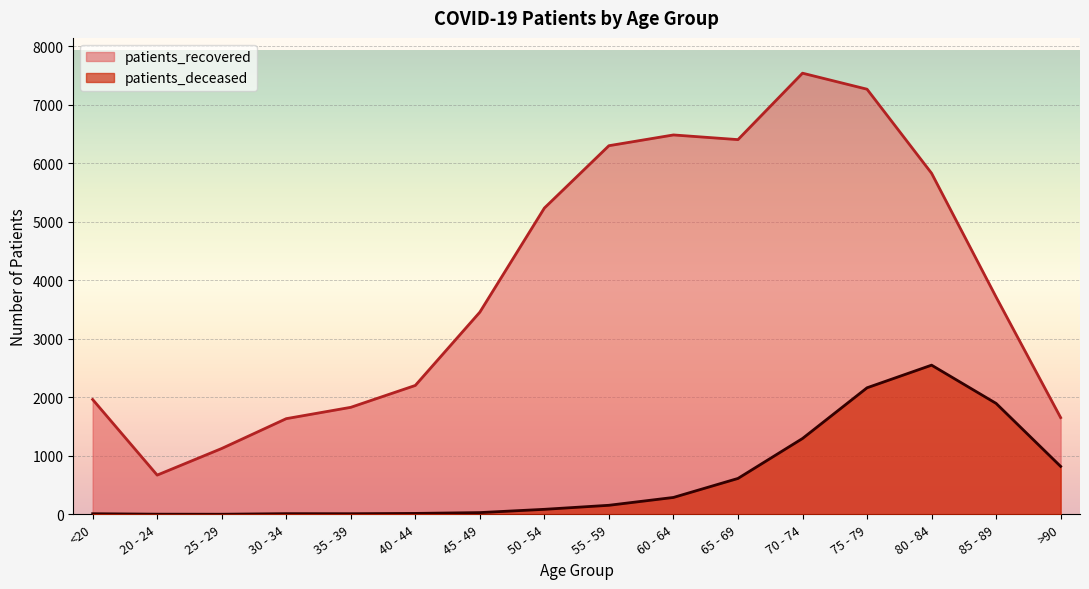

How many interior local valleys does the patients_recovered series have?

2